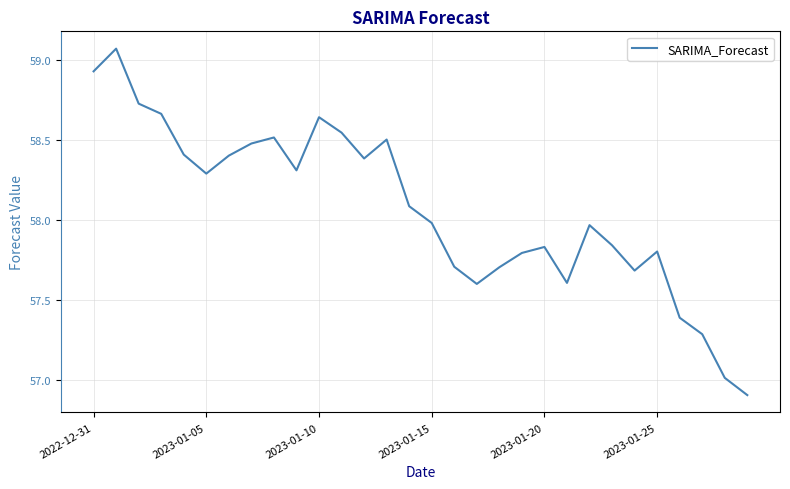

What is the difference between the maximum and minimum values?

2.2